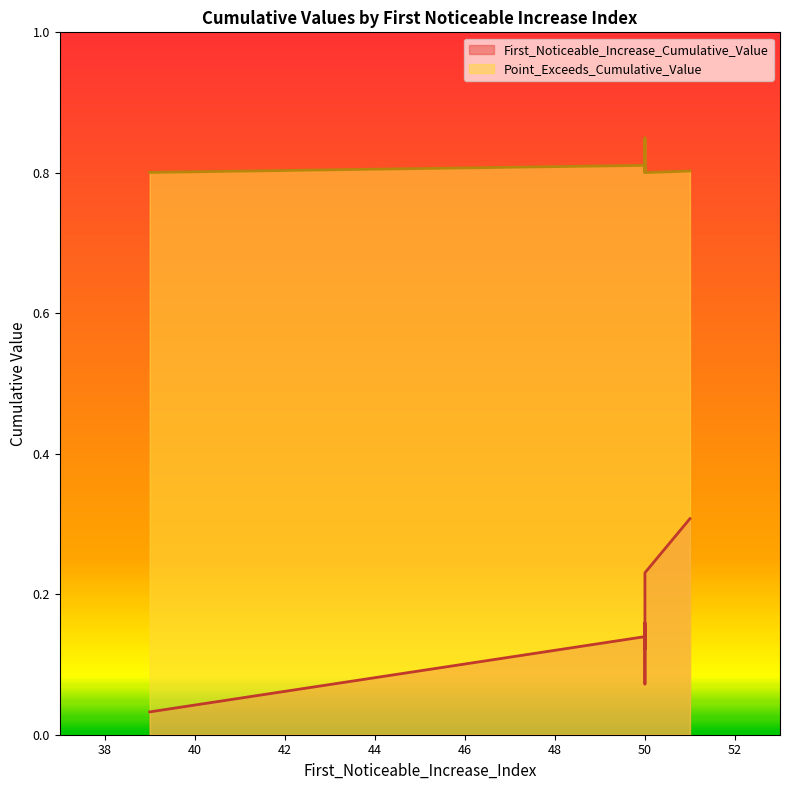

What are all the series names shown in the legend?

First_Noticeable_Increase_Cumulative_Value, Point_Exceeds_Cumulative_Value